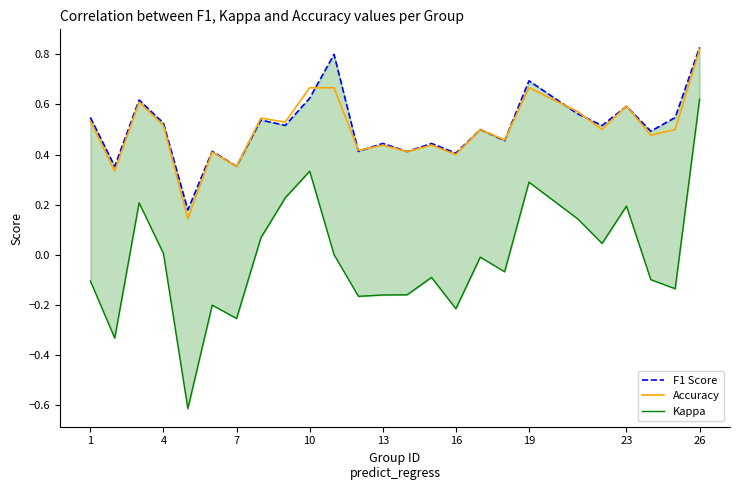

True or false: F1 Score has more than 0 points higher than both neighbors.

True